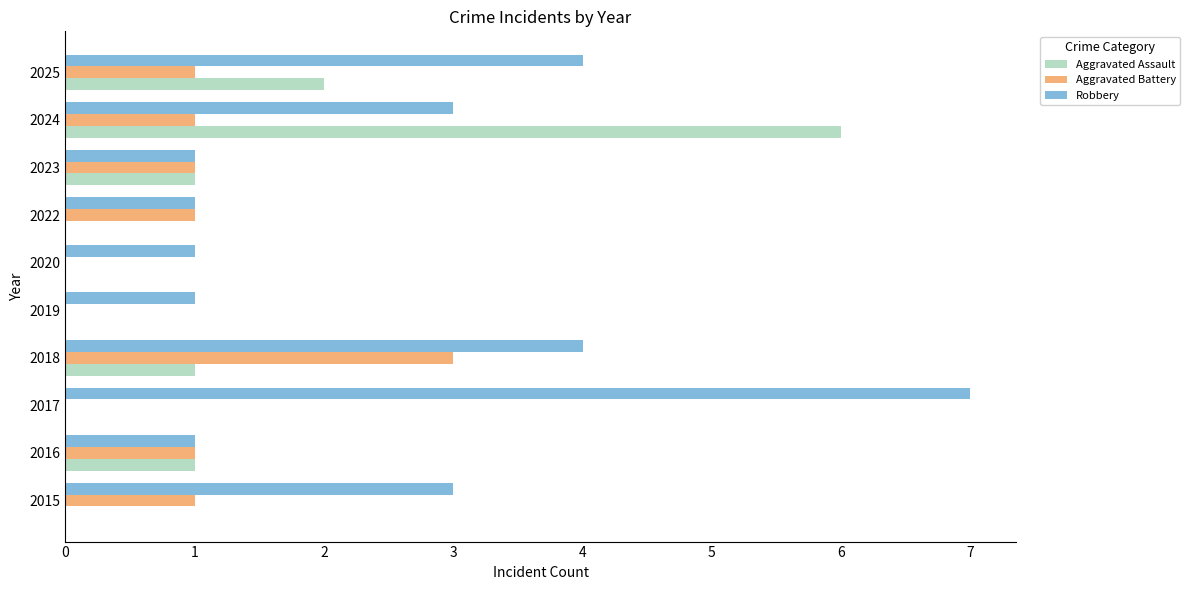

What is the sum of all Robbery values?

26